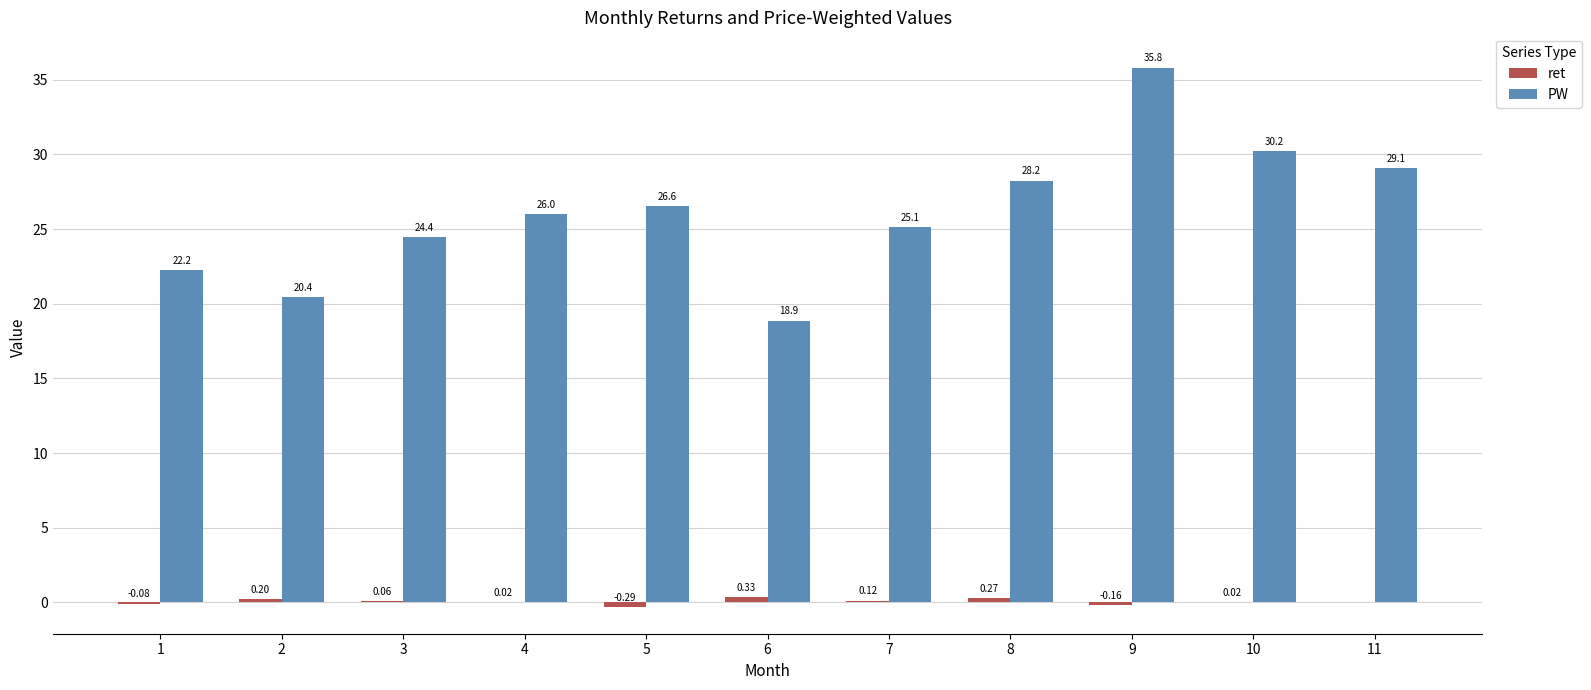

Which series has the largest total across all categories?

PW